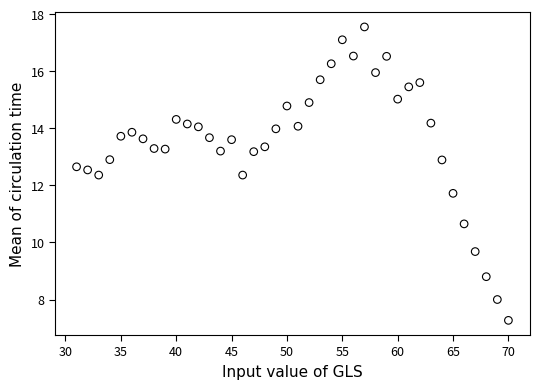

What is the range of Y values (max minus min)?

10.3